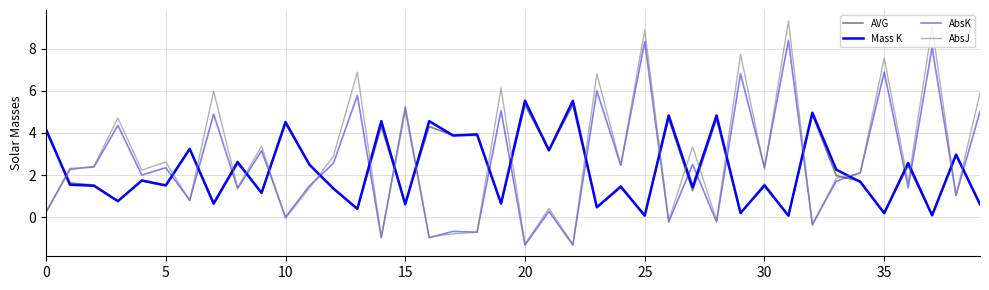

Is this an area chart (filled region under the line)?

No